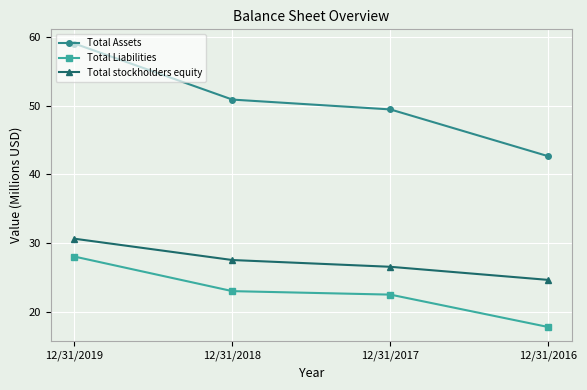

What are all the series names shown in the legend?

Total Assets, Total Liabilities, Total stockholders equity